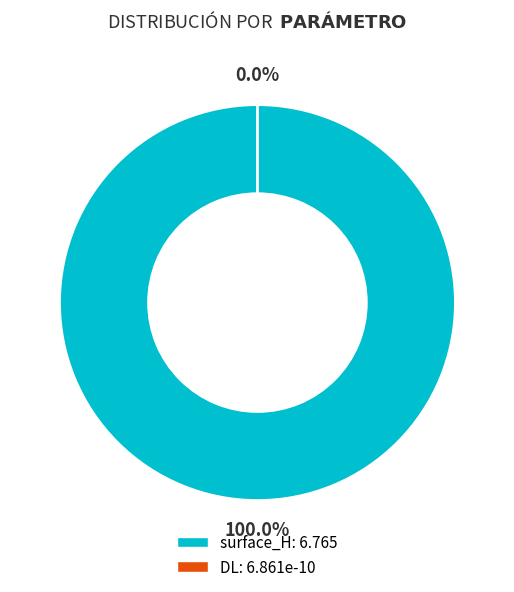

Which category accounts for the majority?

surface_H